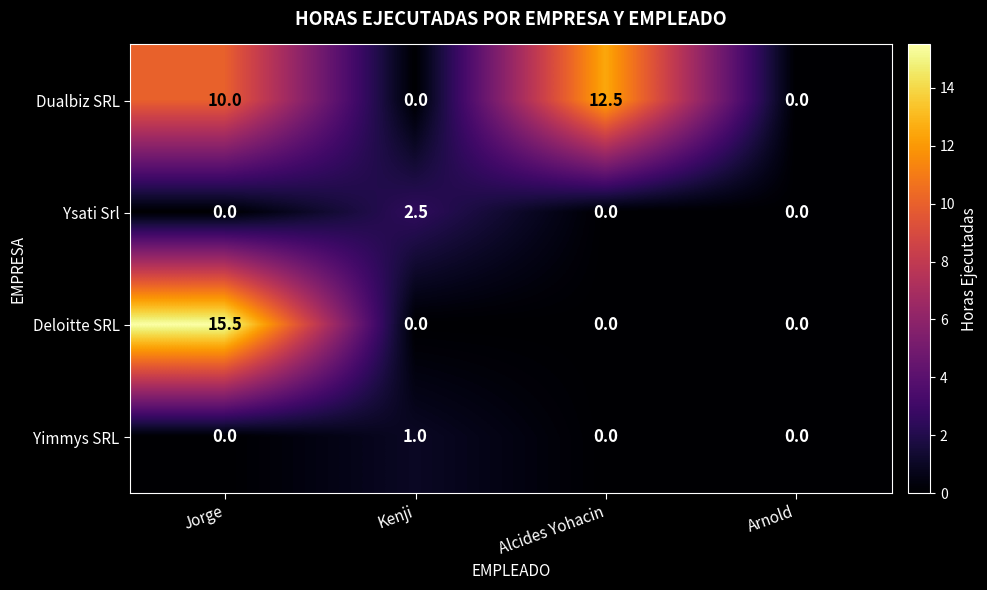

How many data points in Deloitte SRL are above 0?

1